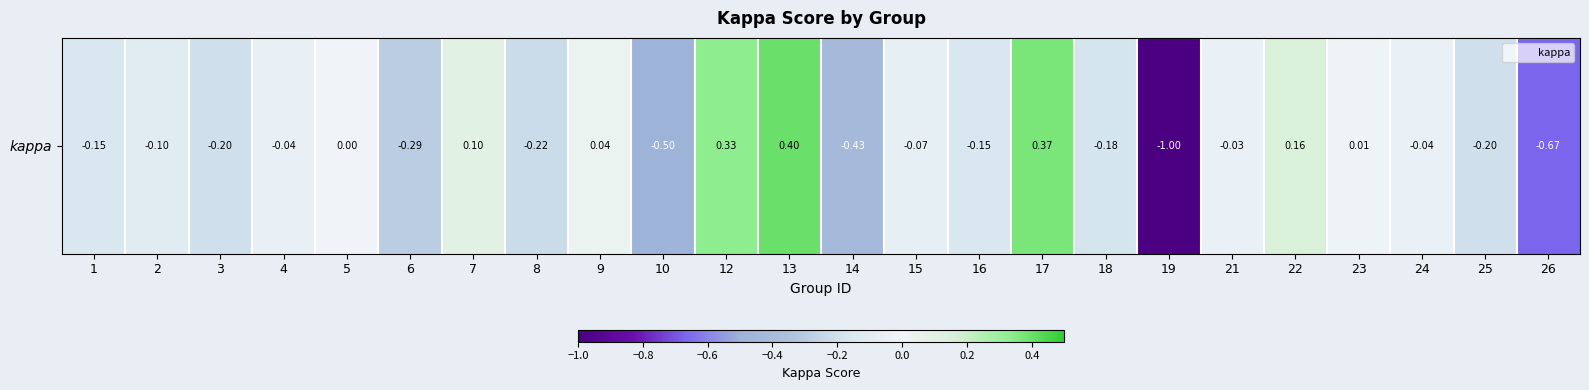

How many positive values are there?

7